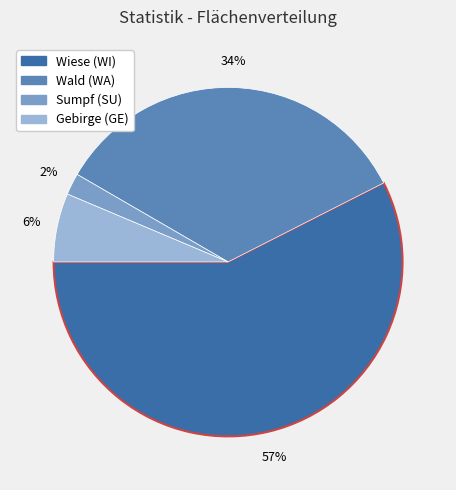

Which slice represents more than half of the pie?

Wiese (WI)